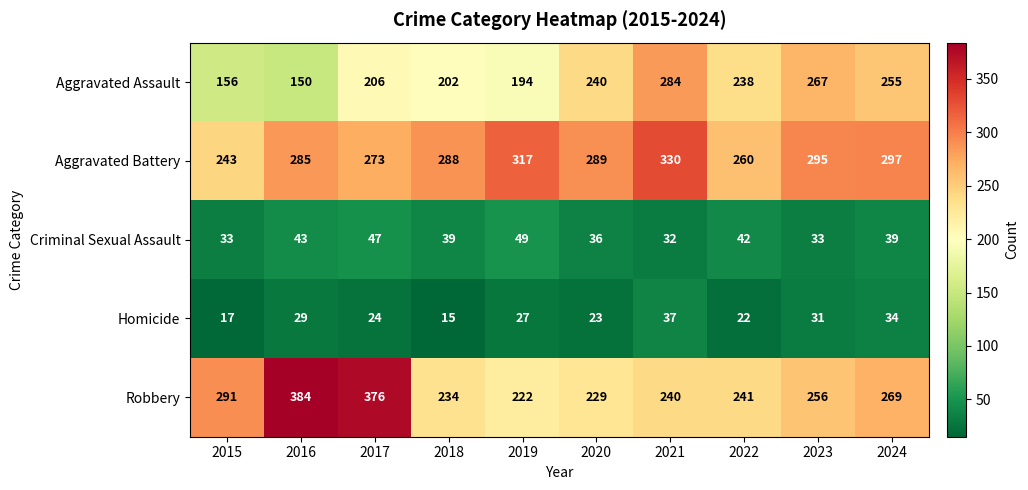

Where is Aggravated Assault nearest to the value 217?

2017